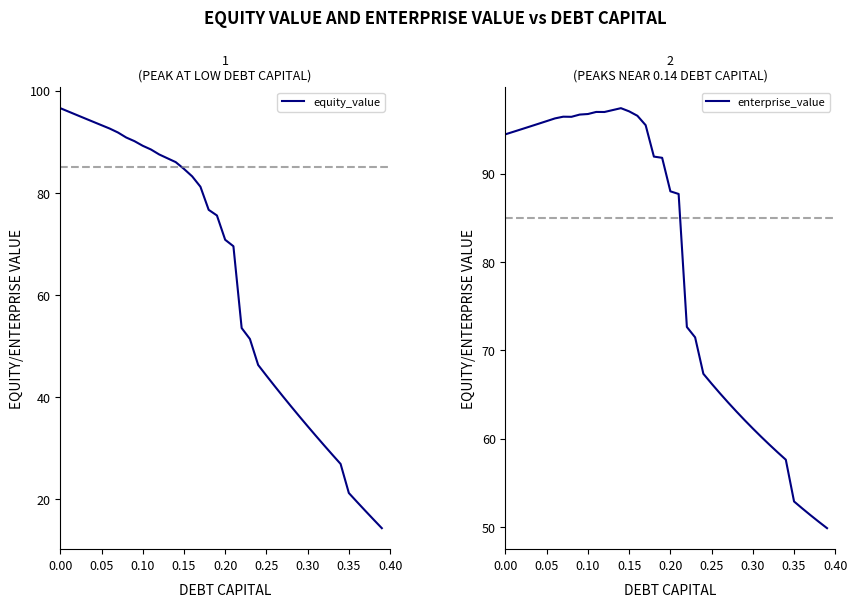

What is the value of the equity_value point at the 26th from the left?

44.2